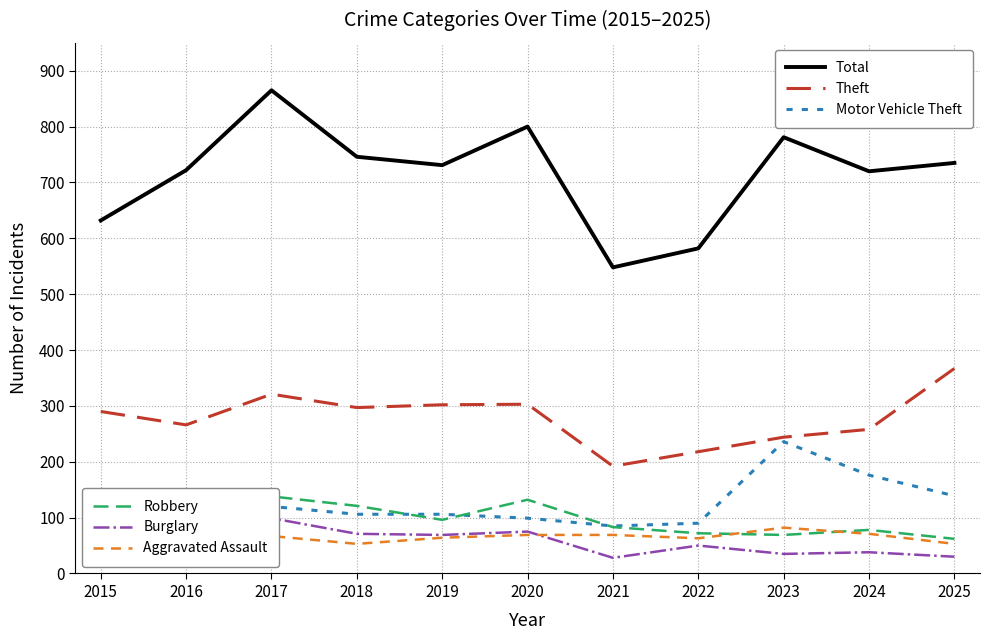

Which series has the widest spread of values?

Total